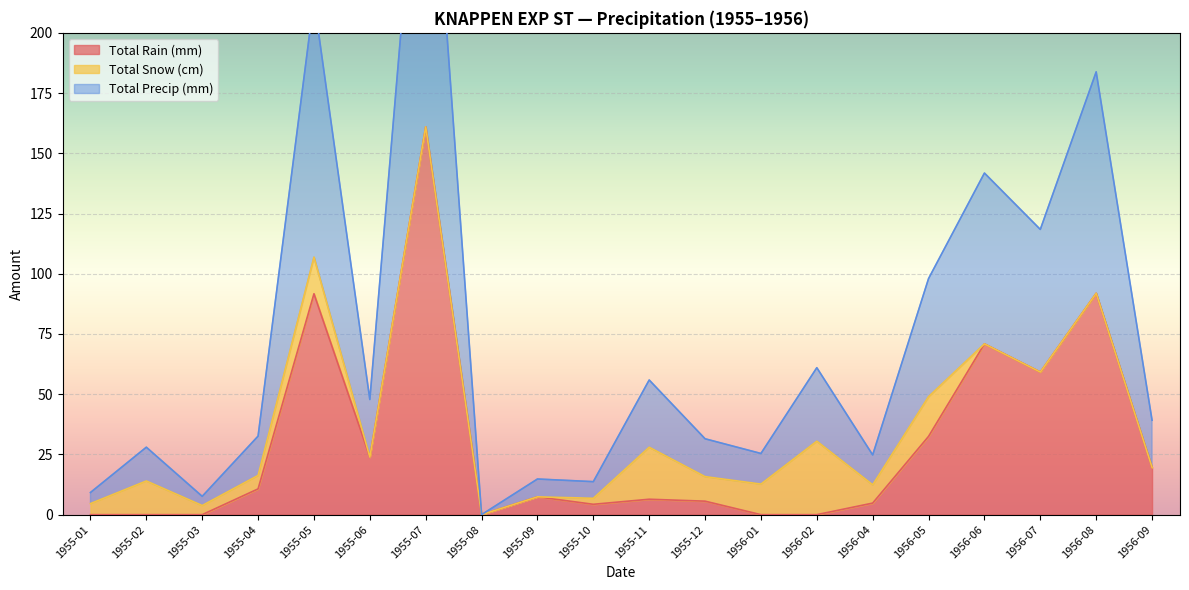

What position from the right is 1955-02?

19